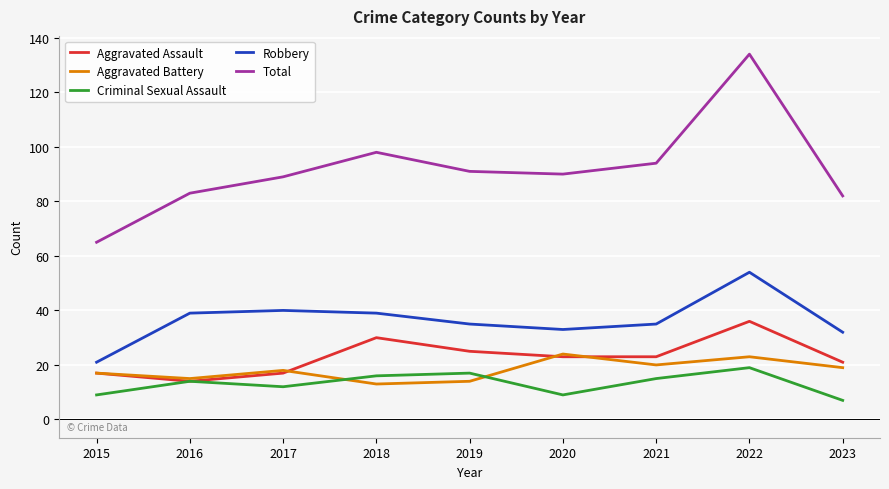

Which series has the largest total across all categories?

Total